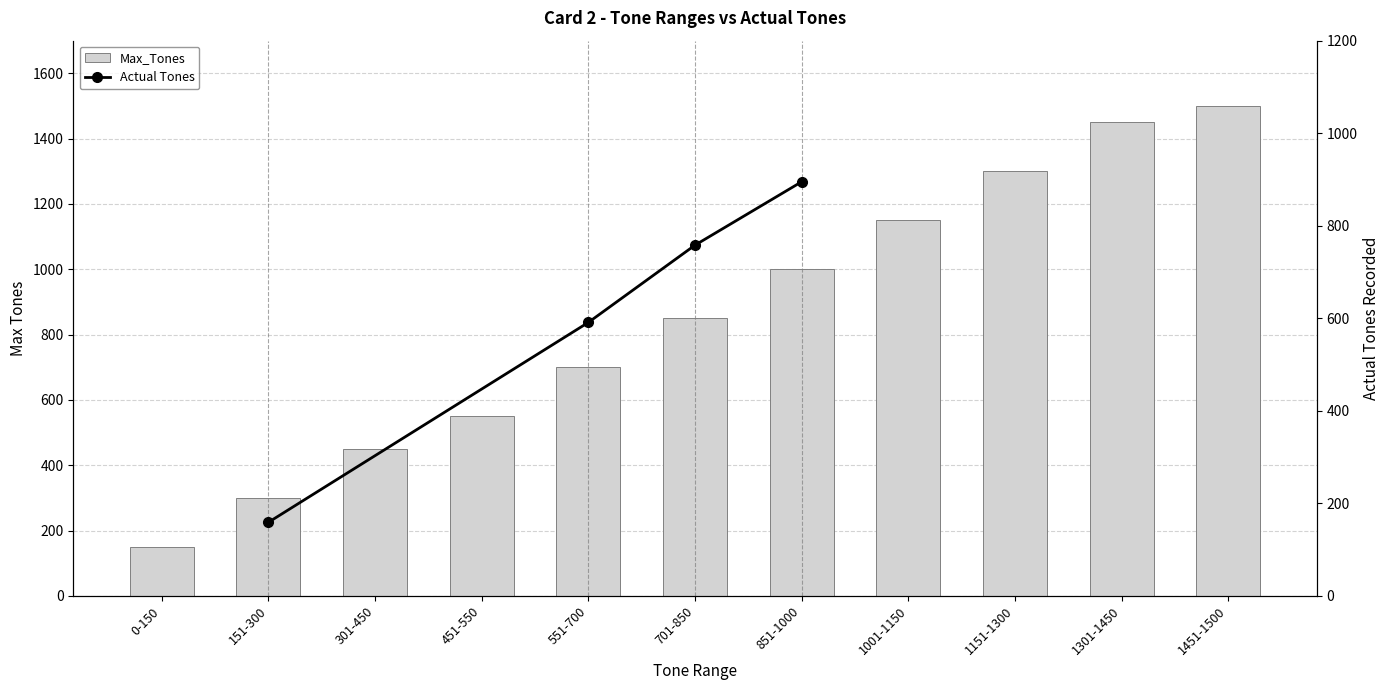

What is the minimum value shown in the chart?

150